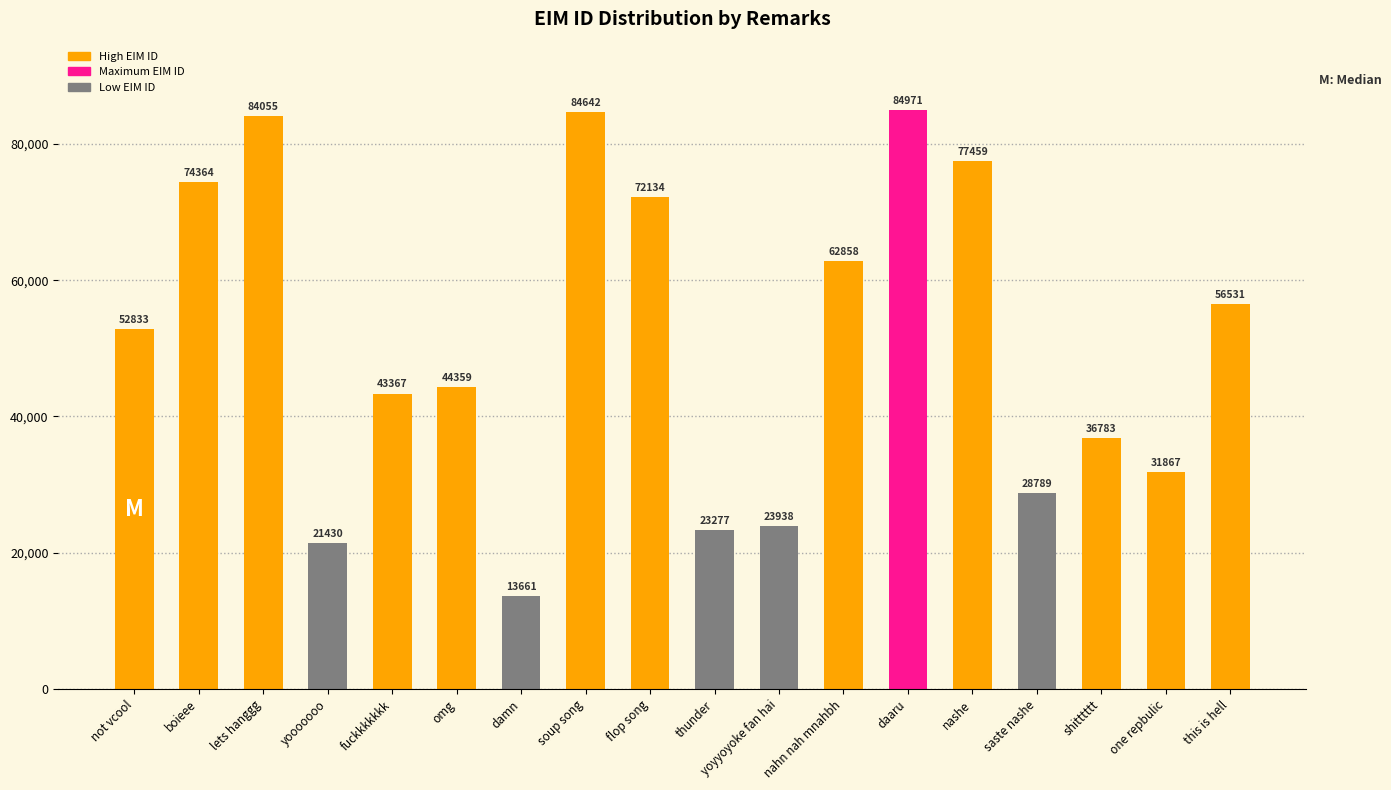

How many bars are there in total?

18